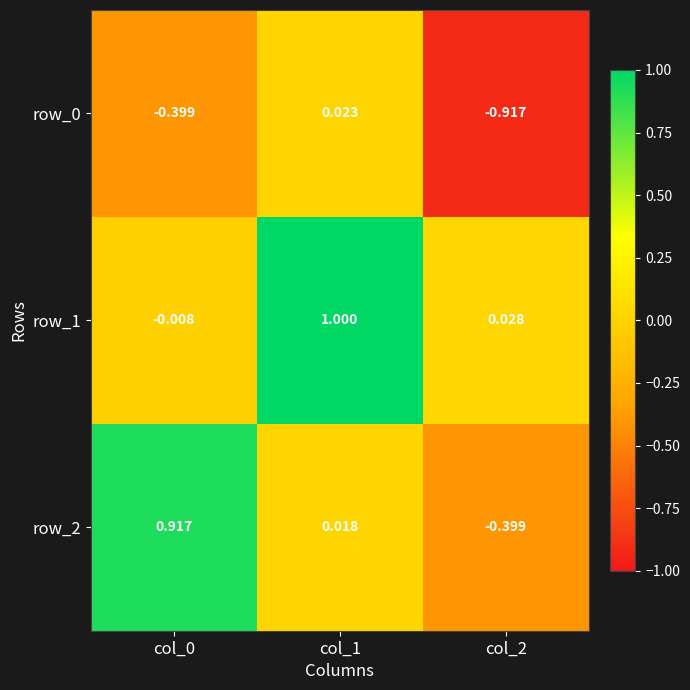

The row_0 series shows -0.9 at col_2. True or false?

True